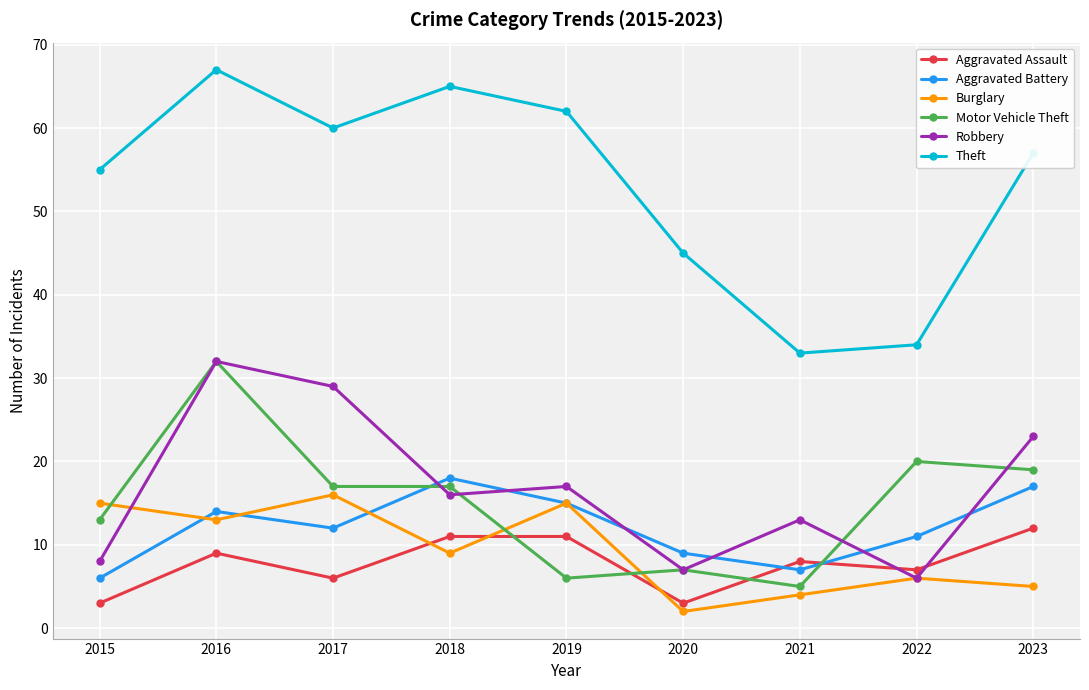

What is the difference between the Aggravated Assault values at 2015 and 2016?

6